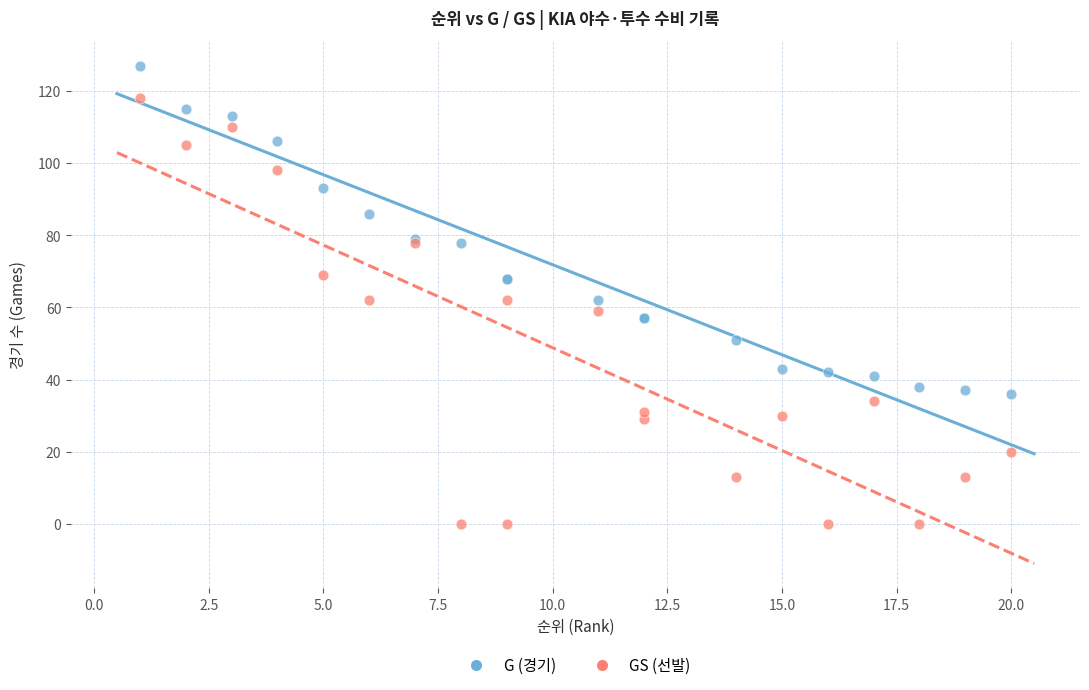

Which series has the widest spread of Y values?

GS (선발)